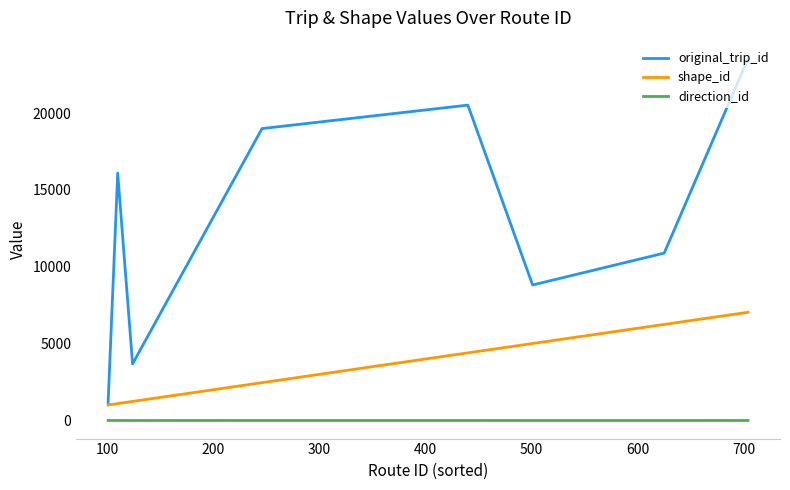

True or false: shape_id and original_trip_id intersect in this chart.

False